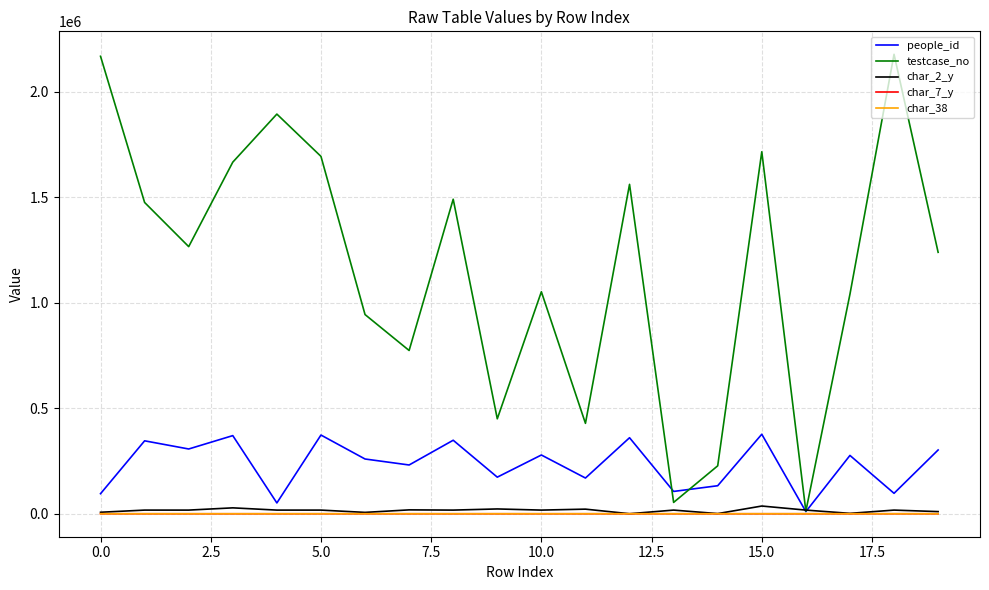

Which series has the largest total across all categories?

testcase_no